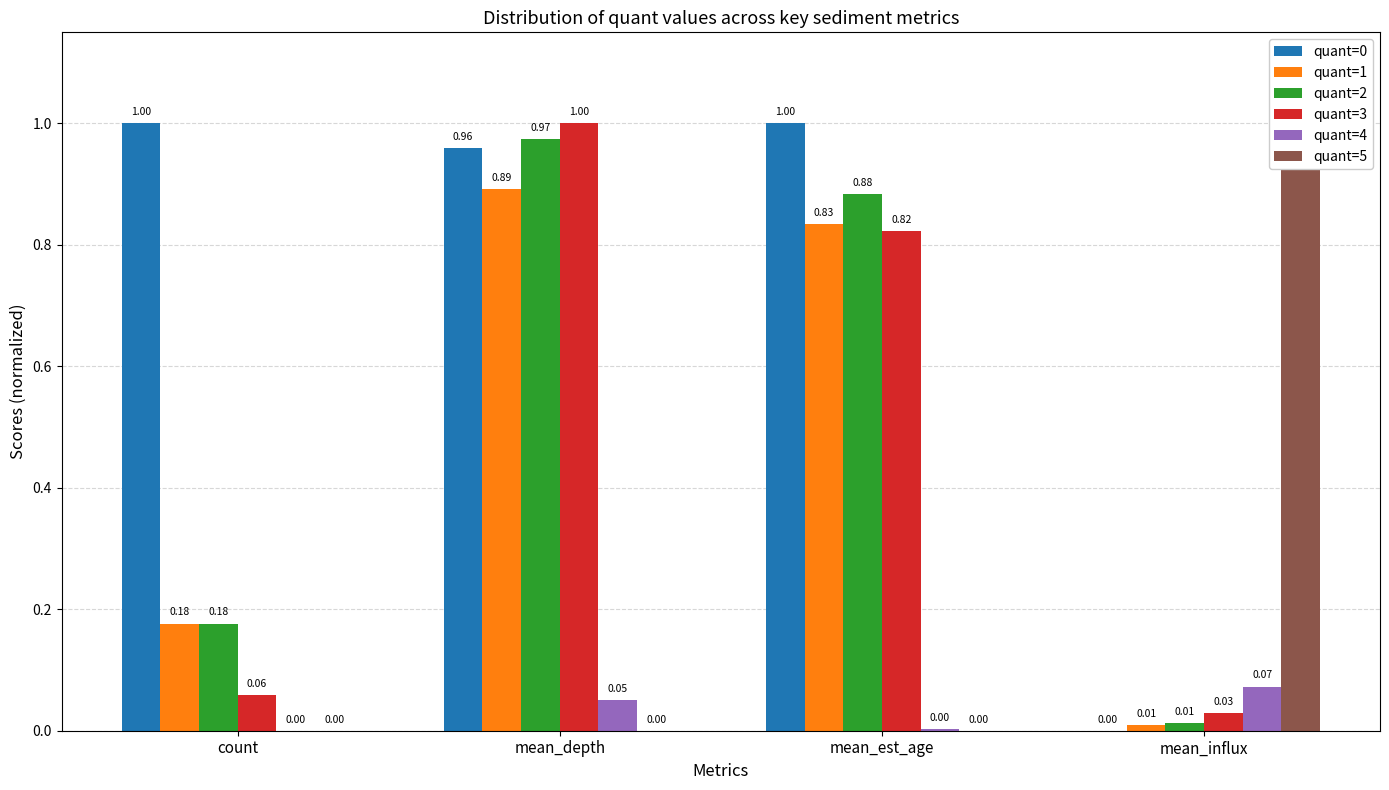

What is the sum of all quant=5 values?

1.0